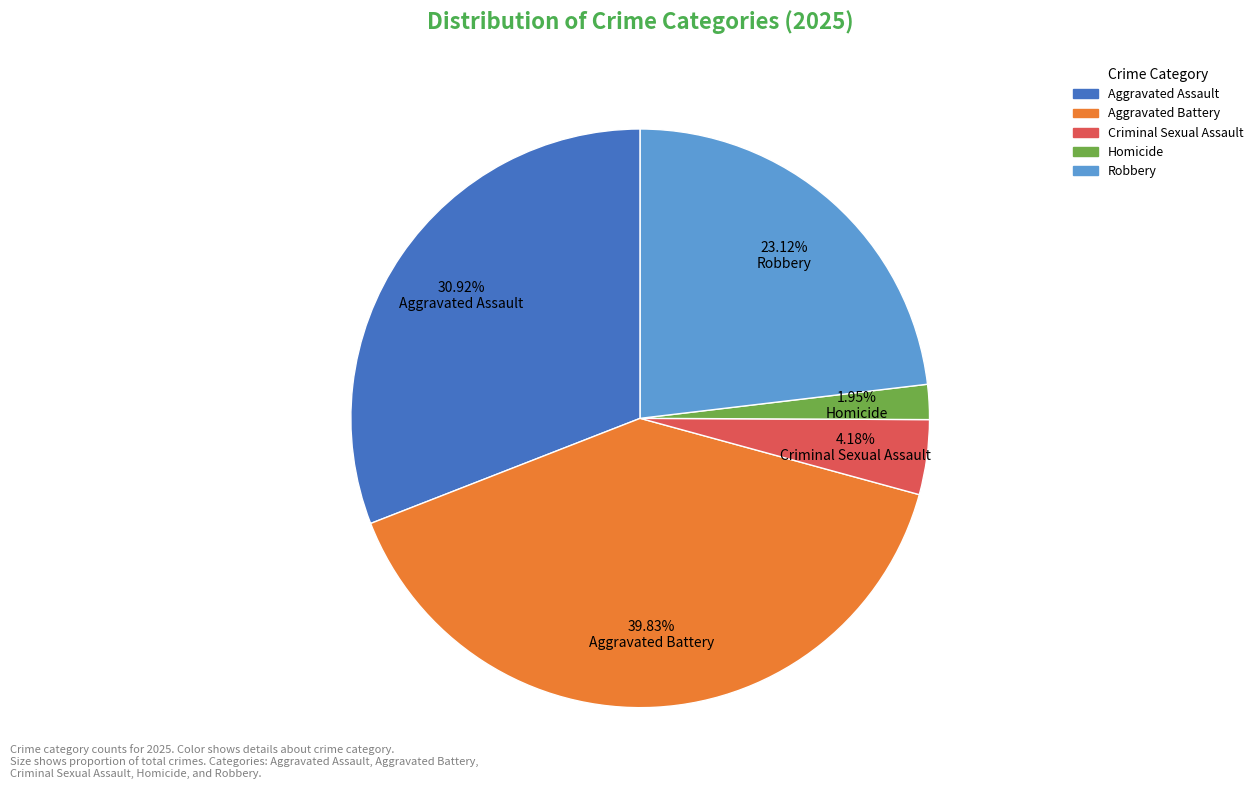

What percentage is the Aggravated Assault slice, to the nearest percent?

31%